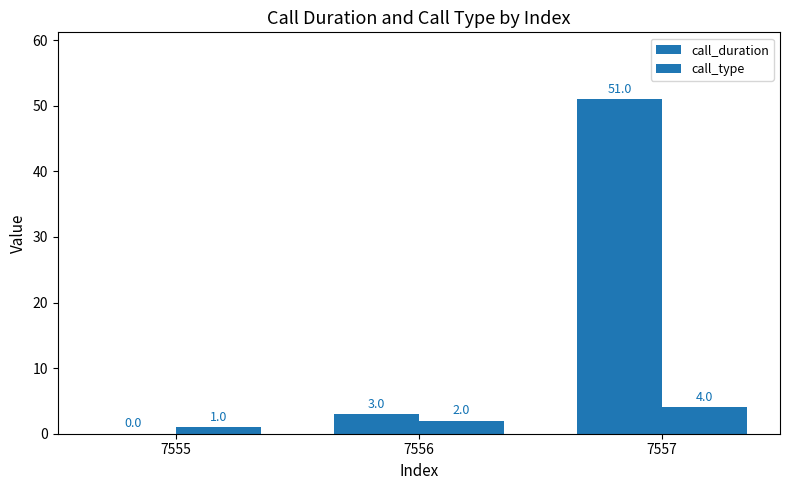

What is the sum of the call_type values at 7555 and 7556?

3